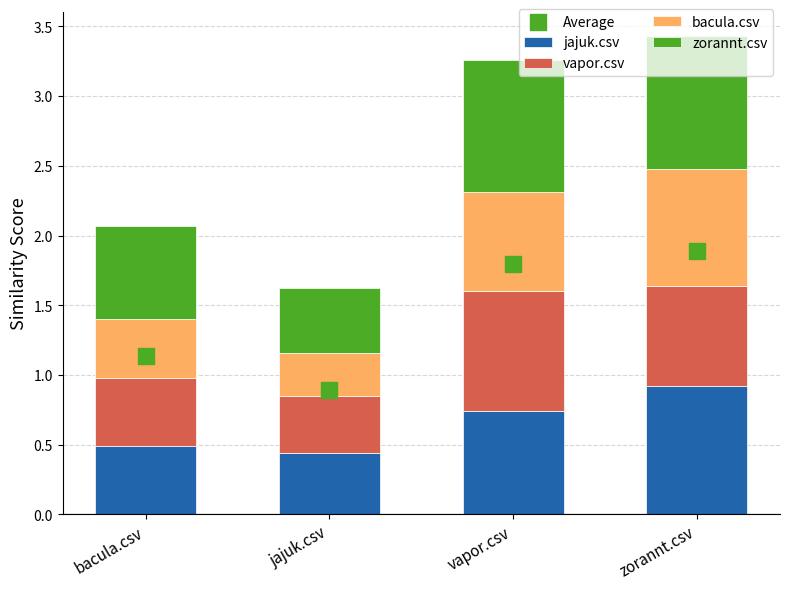

Which series contains the highest Y value?

Average